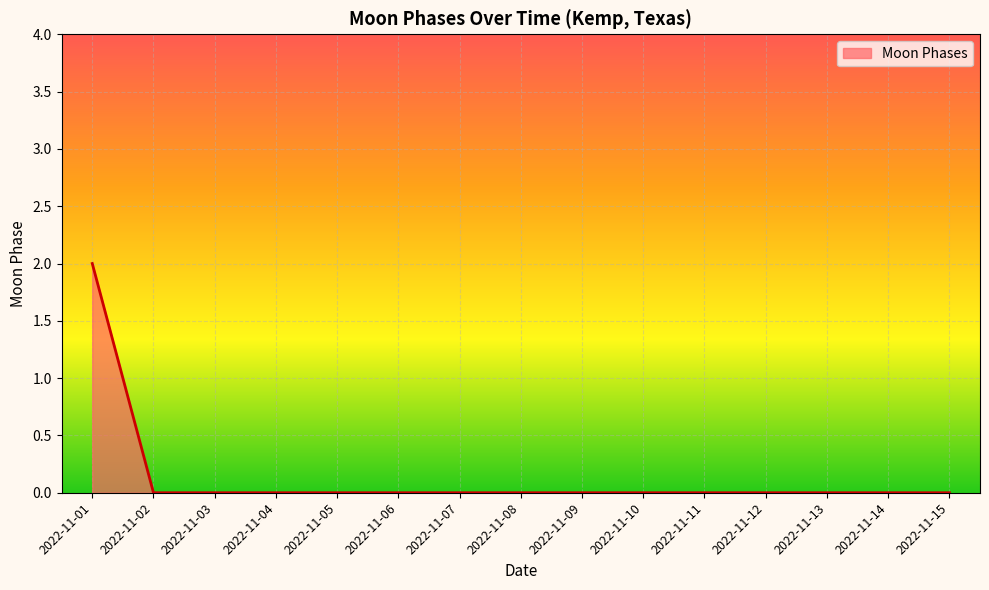

The value at 2022-11-13 is -1. True or false?

False